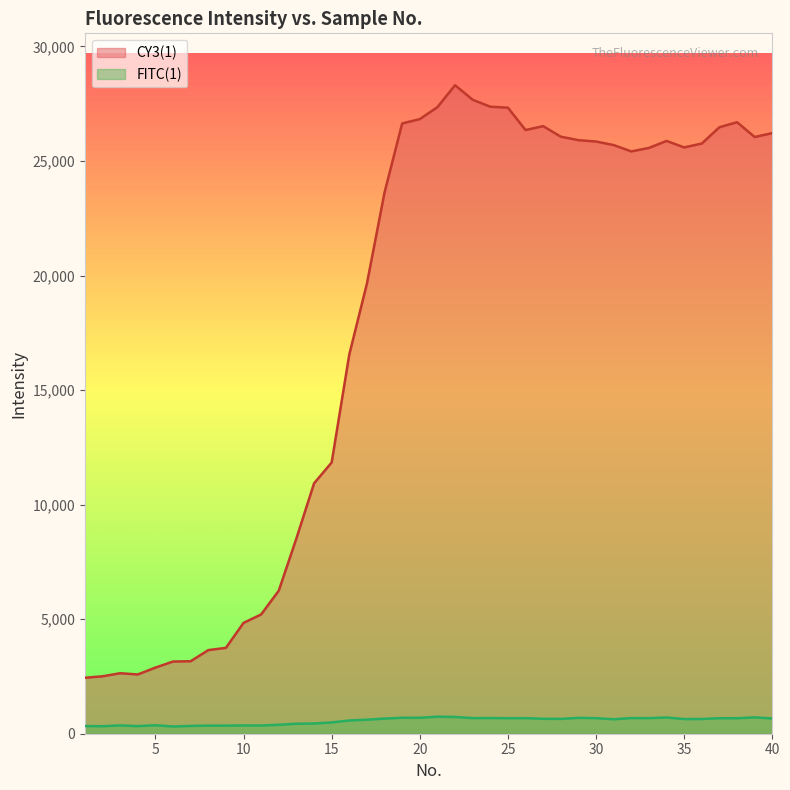

What is the value of the FITC(1) point at the 37th from the left?

676